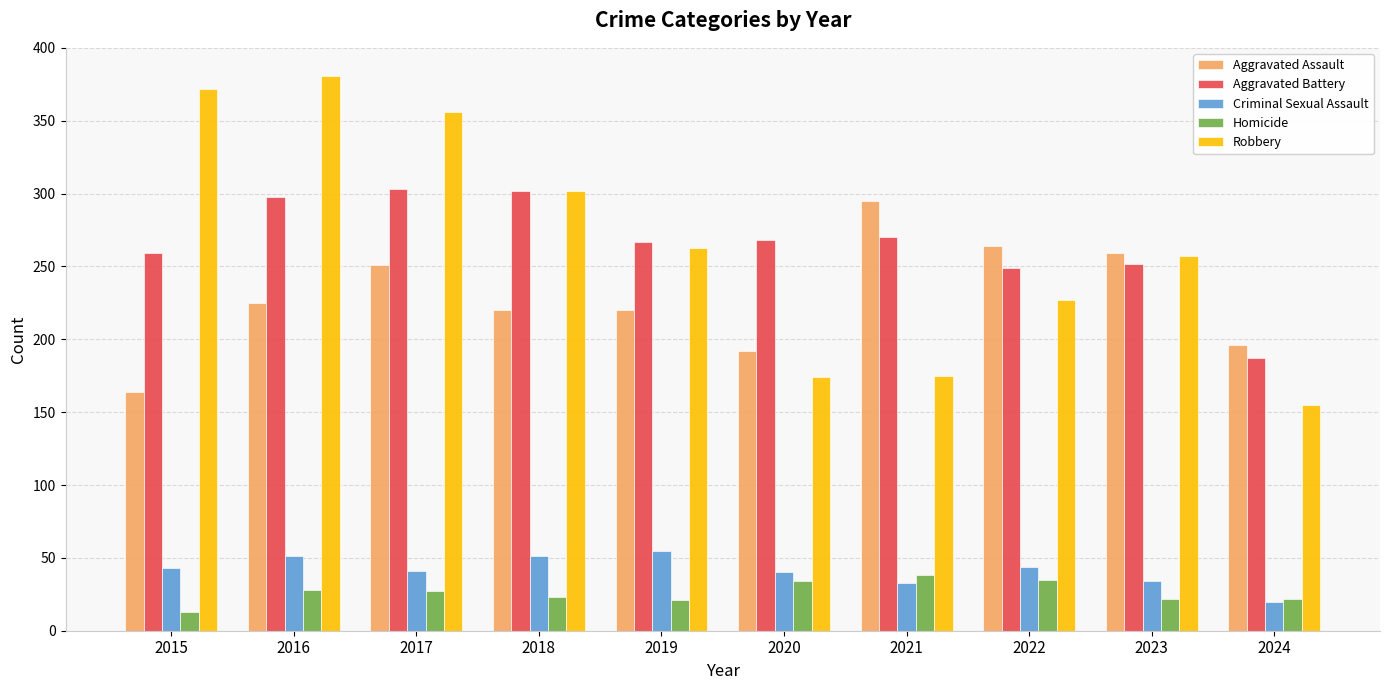

What is the sum of the Aggravated Assault values at 2015 and 2024?

360